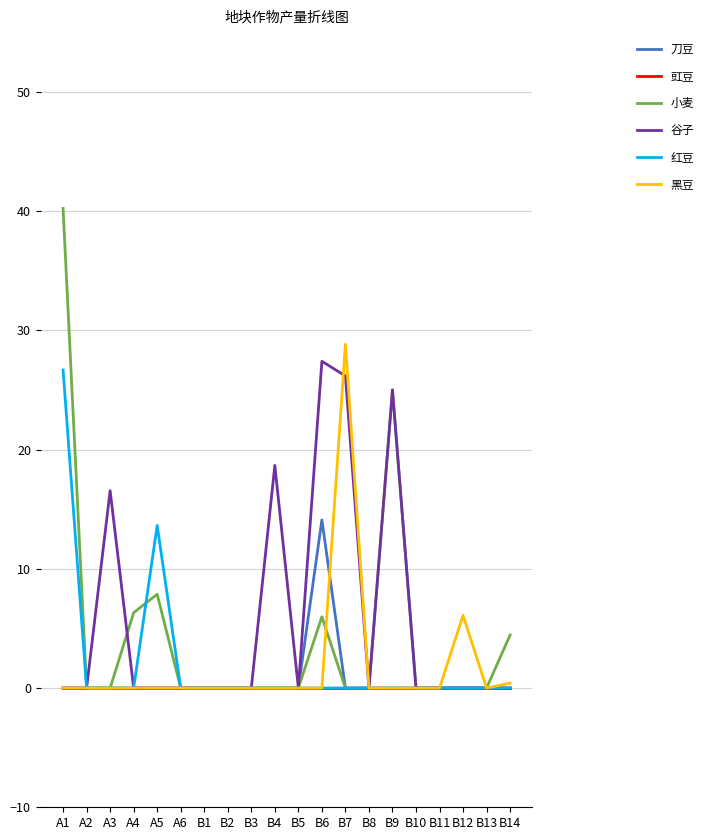

Between B6 and B14, which series saw the biggest shift?

谷子